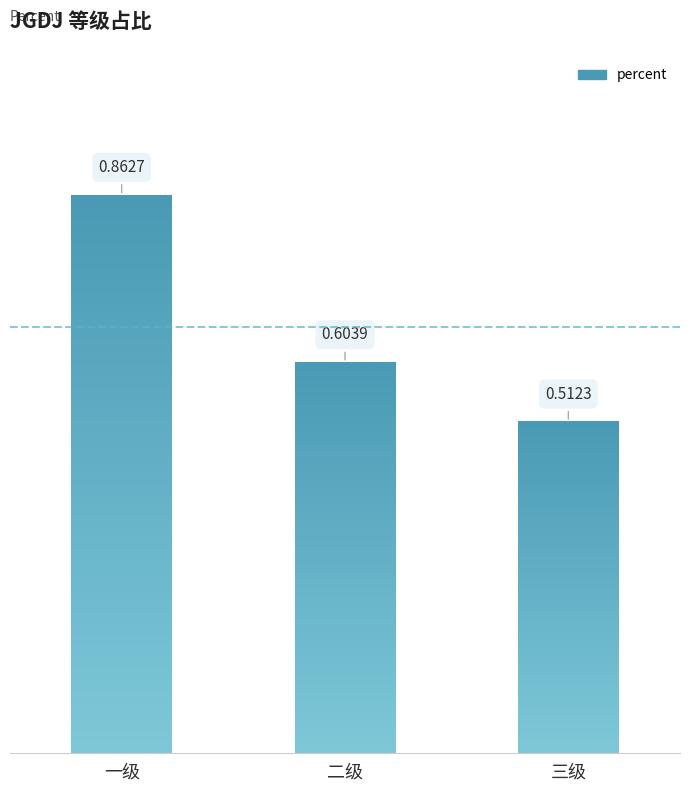

Are the bars horizontal?

No